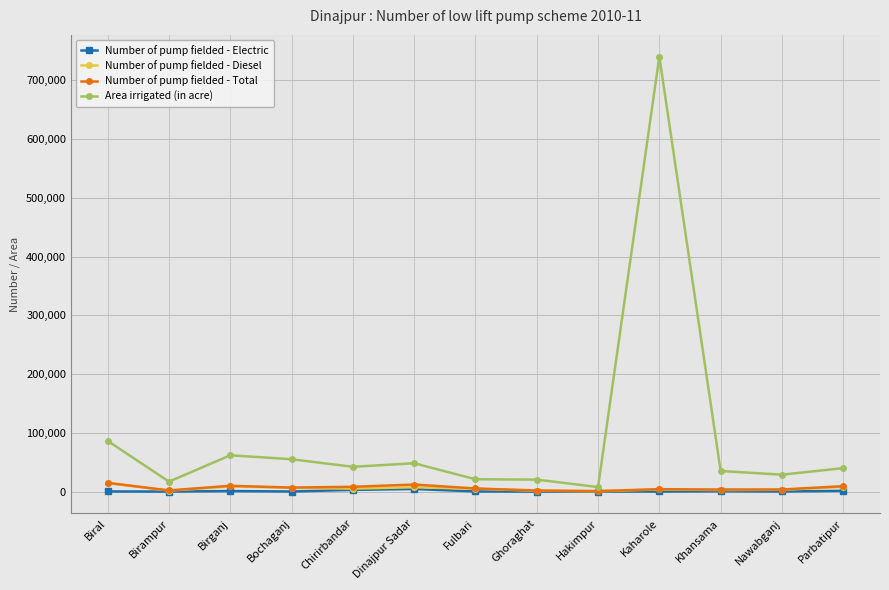

True or false: Number of pump fielded - Electric has more than 1 interior local peaks.

True